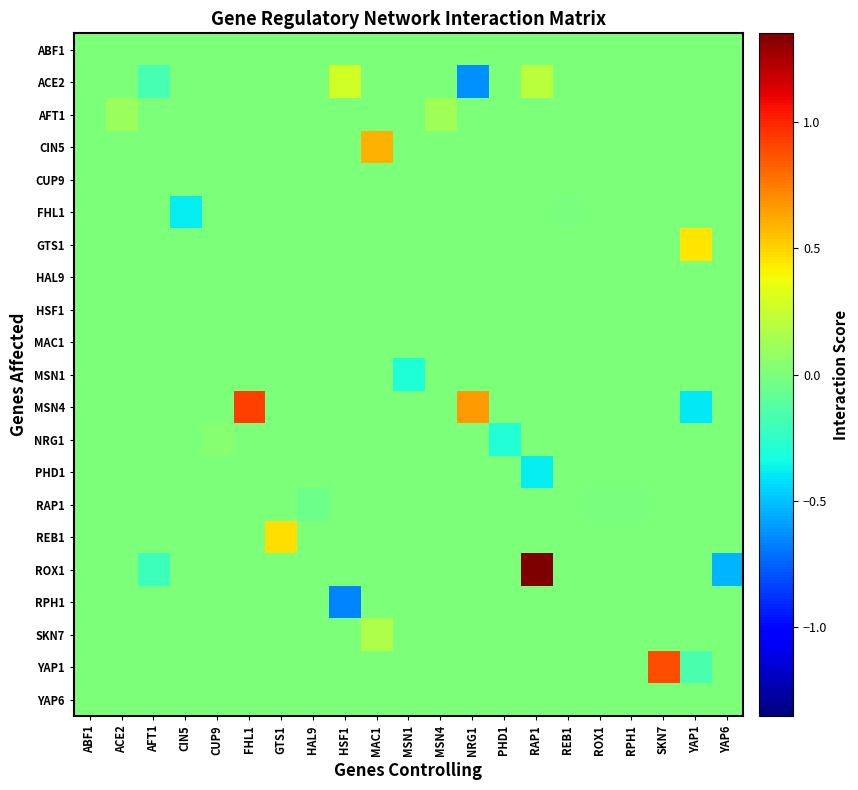

Which series has the widest spread of values?

ROX1